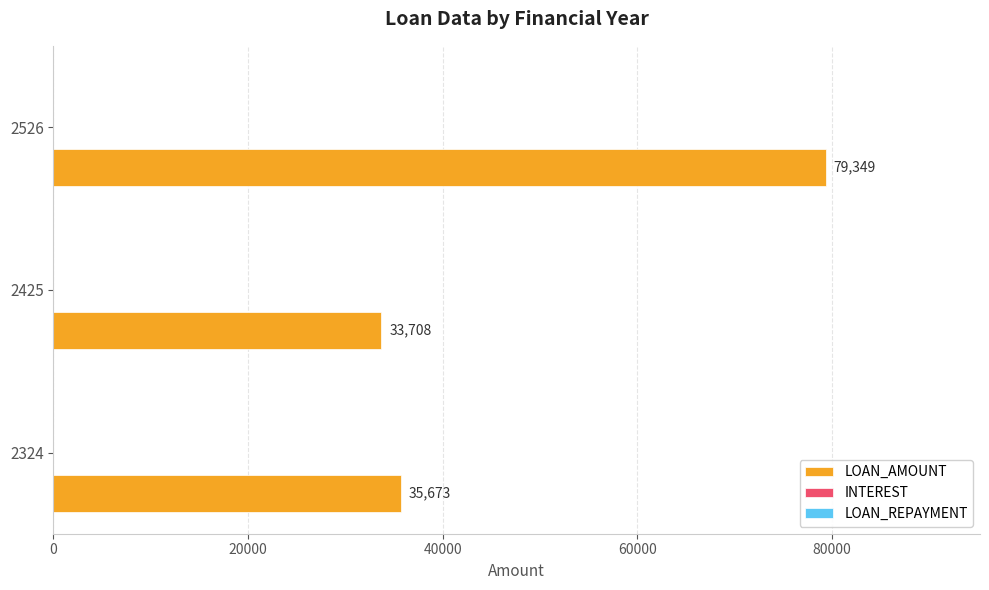

What is the smallest value displayed?

33708